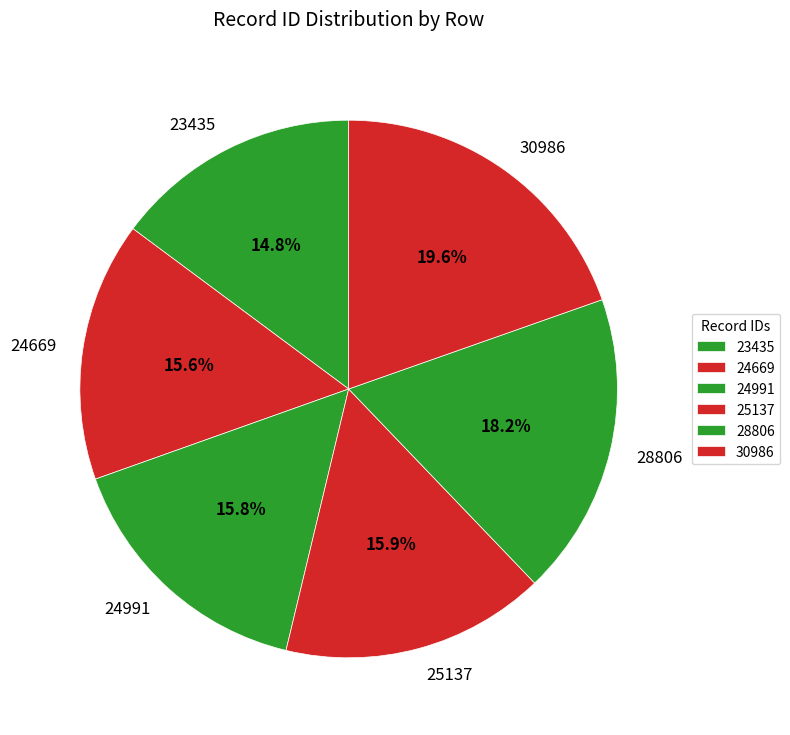

Is 25137 the majority of the pie?

No